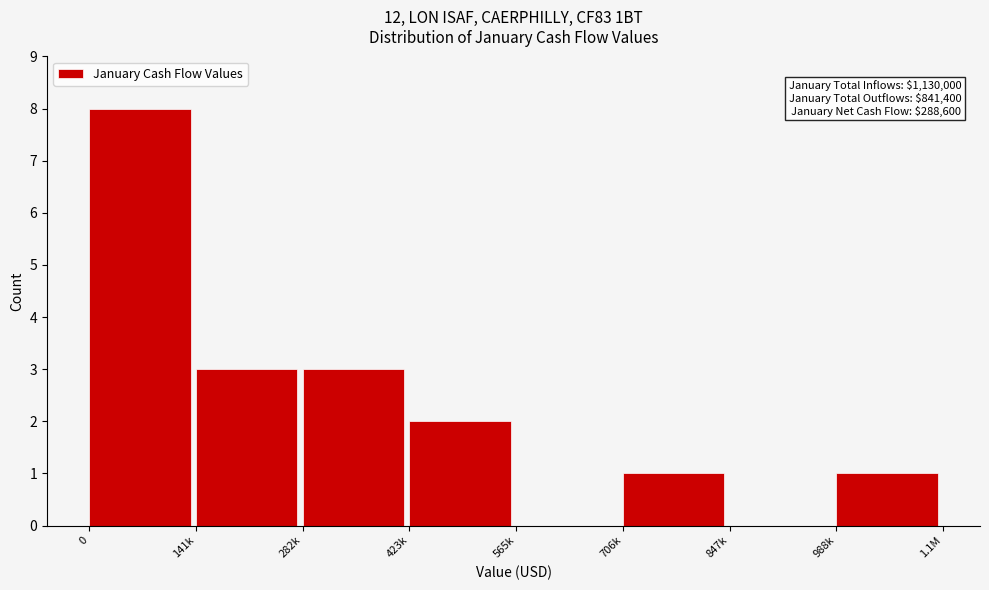

Reading right to left, what are all the values shown in this chart?

988k=1	847k=0	706k=1	565k=0	423k=2	282k=3	141k=3	0=8